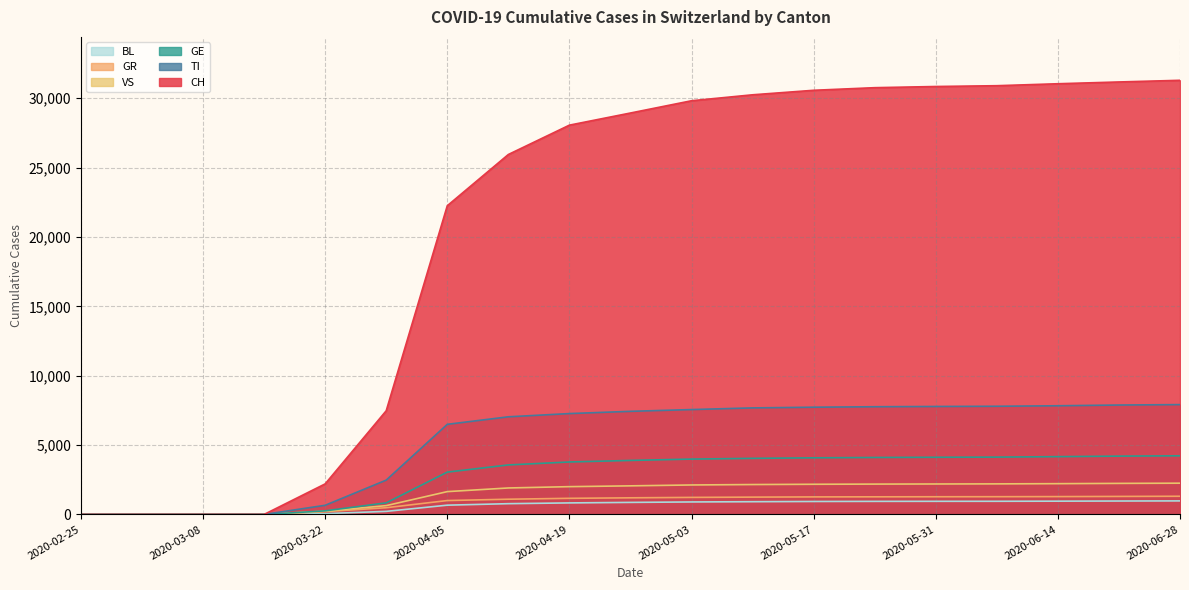

What is the difference between the GE values at 2020-06-07 and 2020-06-28?

95